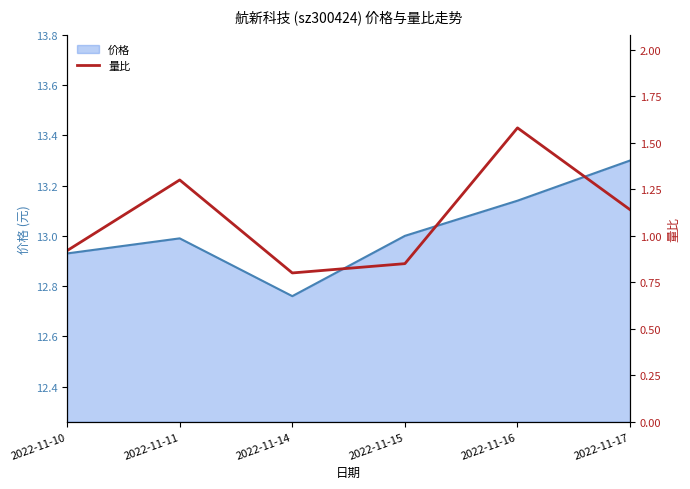

The 价格 series shows 8.3 at 2022-11-17. True or false?

False